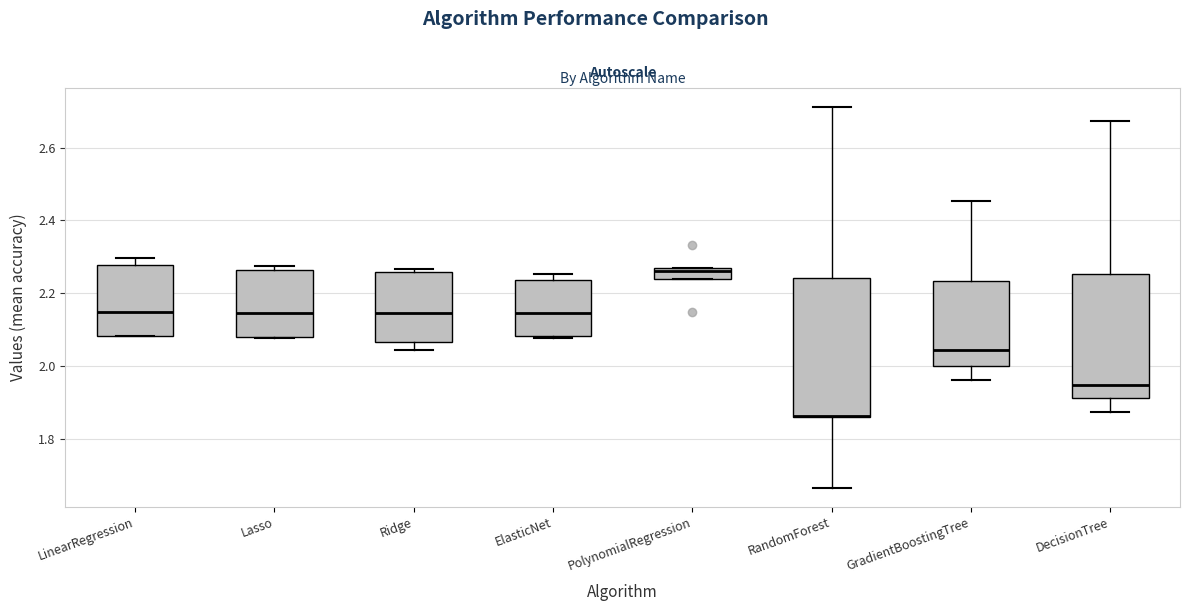

Reading left to right, read every box against the y-axis: the position of its median line, the range the box covers, and the ends of its whiskers. The values are not printed on the chart, so give them approximately, as read against the axis.

LinearRegression: median 2.14, box 2.08 to 2.28, whiskers 2.08 to 2.30
Lasso: median 2.14, box 2.08 to 2.26, whiskers 2.08 to 2.28
Ridge: median 2.14, box 2.06 to 2.26, whiskers 2.04 to 2.26 (just above the box's upper edge)
ElasticNet: median 2.14, box 2.08 to 2.24, whiskers 2.08 (just below the box's lower edge) to 2.26
PolynomialRegression: median 2.26 (just below the box's upper edge), box 2.24 to 2.26, whiskers 2.24 to 2.26
RandomForest: median 1.86 (drawn on the box's lower edge), box 1.86 to 2.24, whiskers 1.66 to 2.72
GradientBoostingTree: median 2.04, box 2.00 to 2.24, whiskers 1.96 to 2.46
DecisionTree: median 1.94, box 1.92 to 2.26, whiskers 1.88 to 2.68